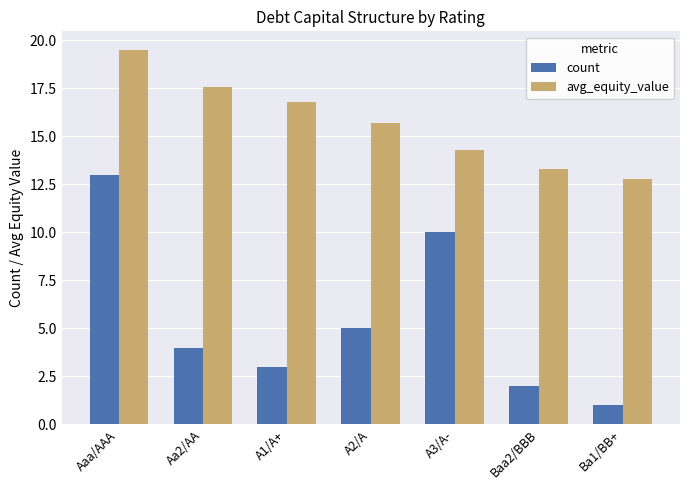

What is the value of the avg_equity_value bar at the 1st from the left?

19.5